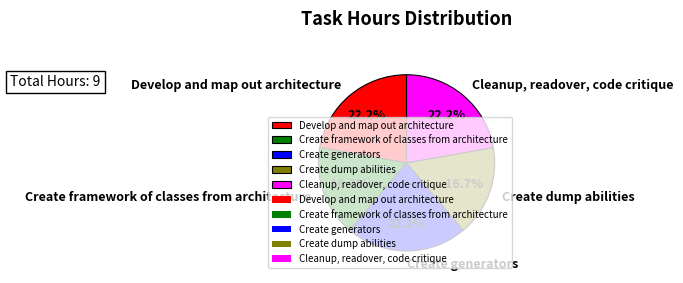

To the nearest percent, what is the difference between the Cleanup, readover, code critique and Create dump abilities slice percentages?

6%